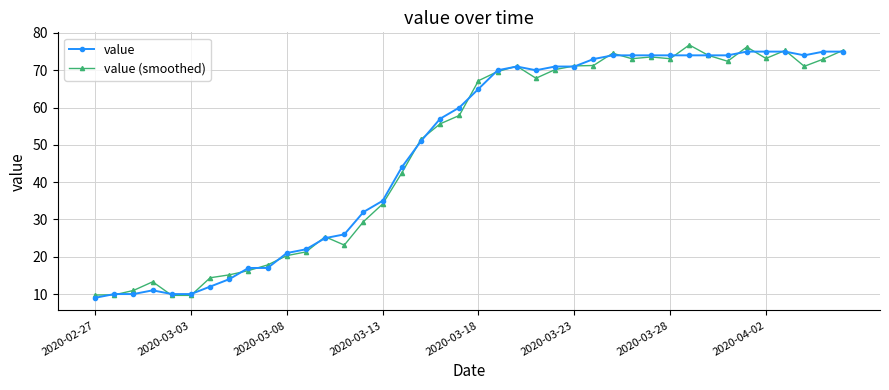

True or false: value has more than 0 interior local peaks.

True